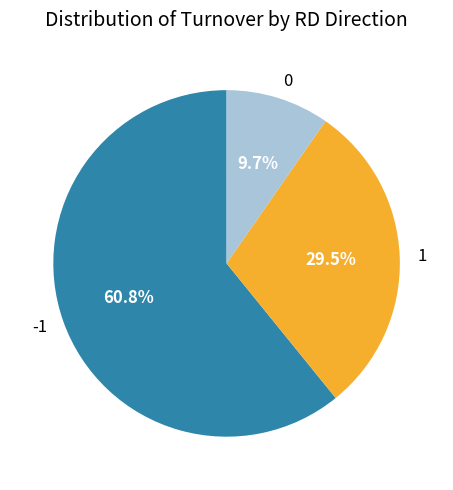

Is there any slice that represents more than half of the pie?

Yes